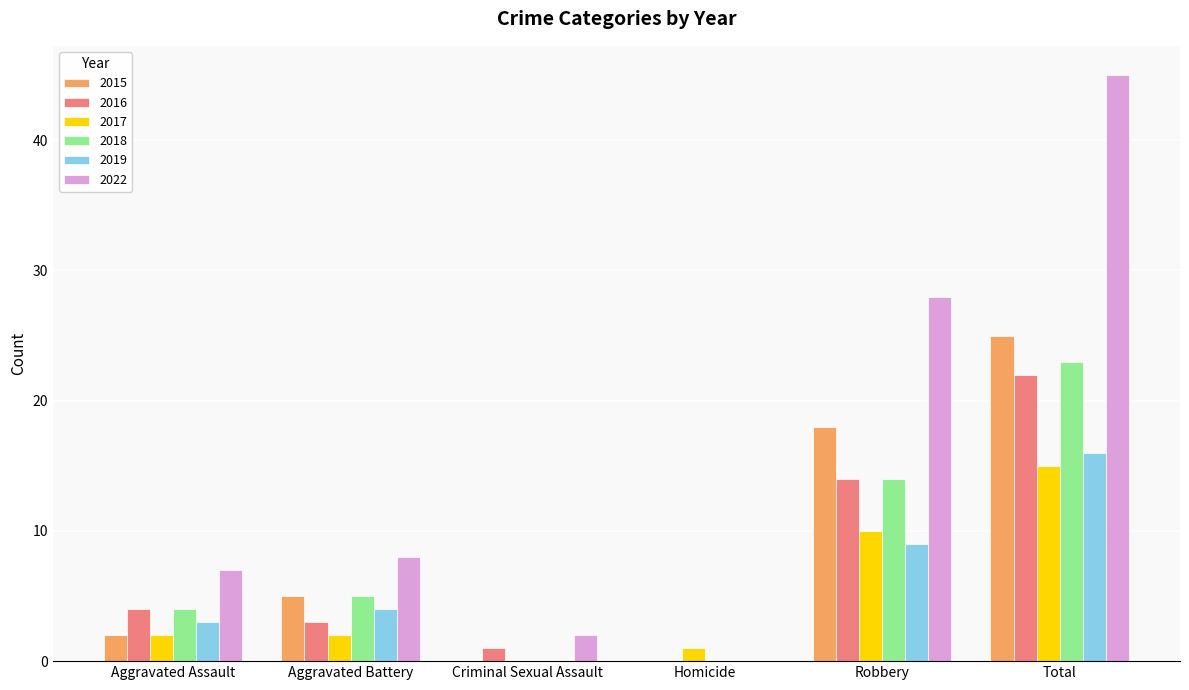

At which label does 2018 reach its peak?

Total